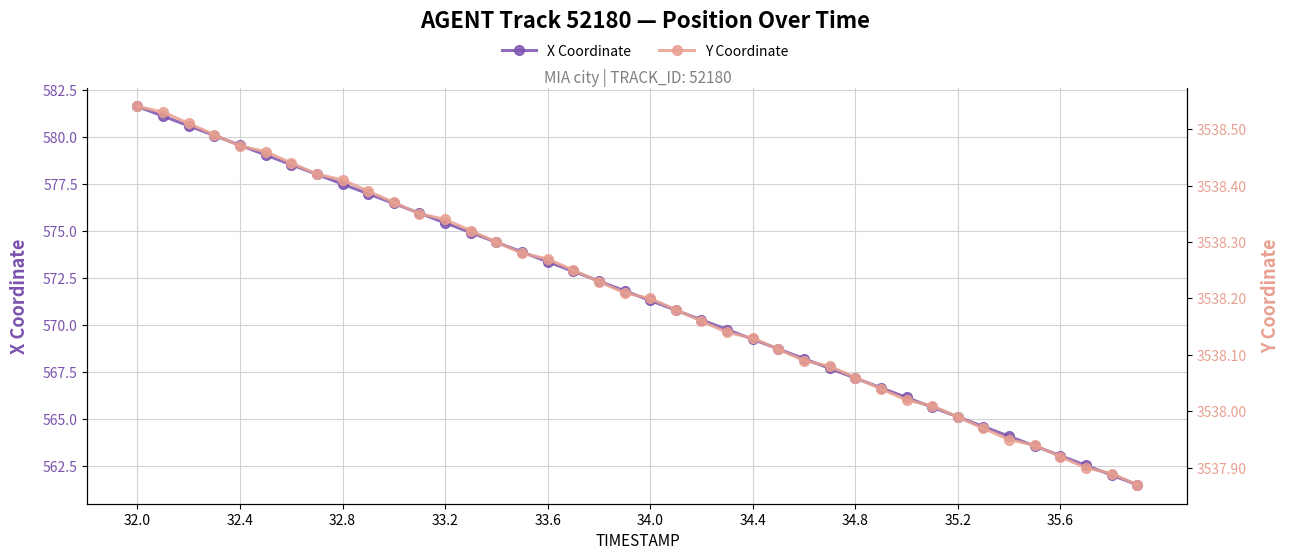

At which label does X Coordinate first exceed 571?

32.0